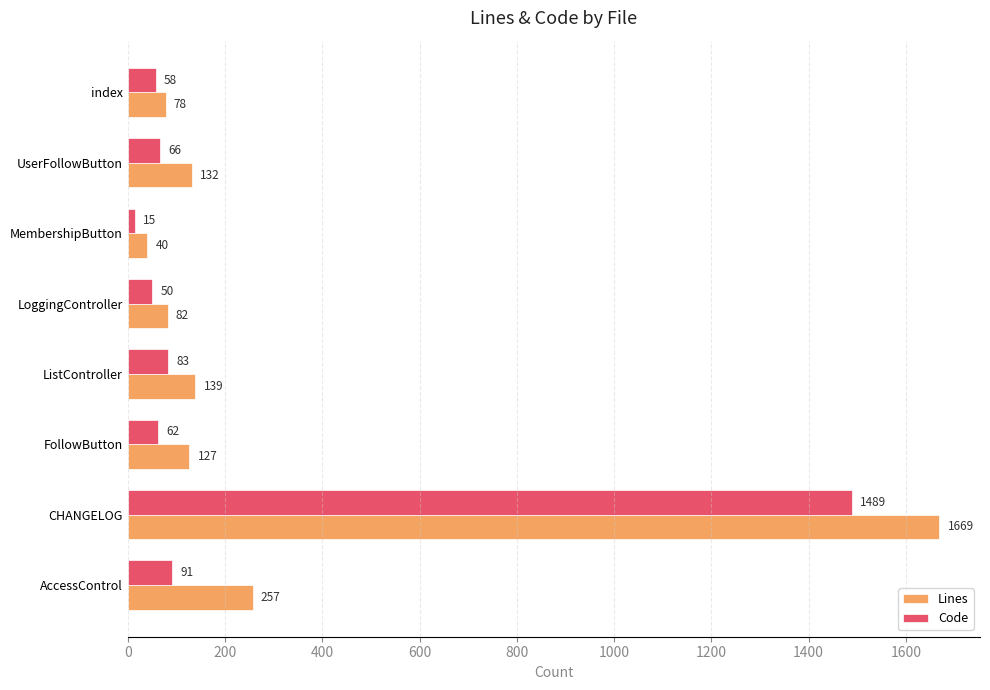

List the labels in order of Lines value, smallest first.

MembershipButton, index, LoggingController, FollowButton, UserFollowButton, ListController, AccessControl, CHANGELOG